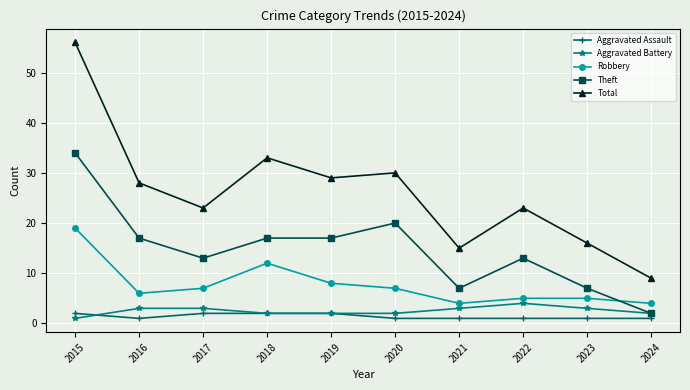

What is the difference between the maximum and minimum values in the Theft series?

32